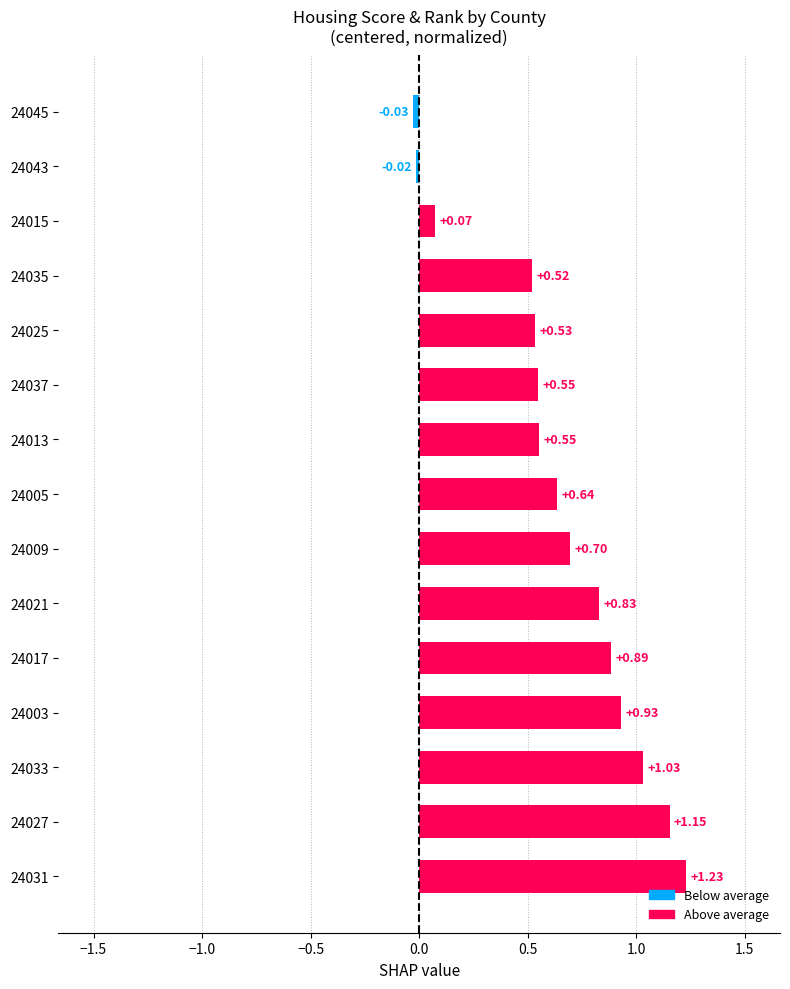

Between 24017 and 24043, which is larger?

24017